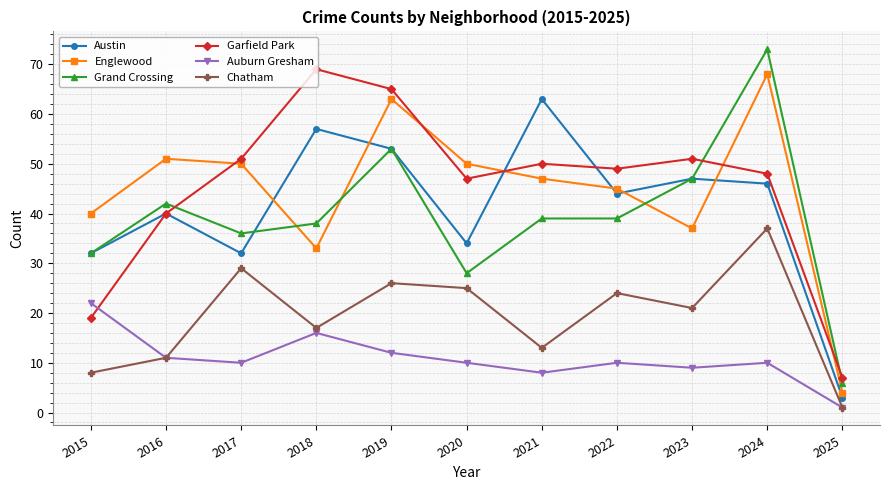

Reading left to right, what are all the values shown in this chart?

Austin: 32	40	32	57	53	34	63	44	47	46	3
Englewood: 40	51	50	33	63	50	47	45	37	68	4
Grand Crossing: 32	42	36	38	53	28	39	39	47	73	6
Garfield Park: 19	40	51	69	65	47	50	49	51	48	7
Auburn Gresham: 22	11	10	16	12	10	8	10	9	10	1
Chatham: 8	11	29	17	26	25	13	24	21	37	1